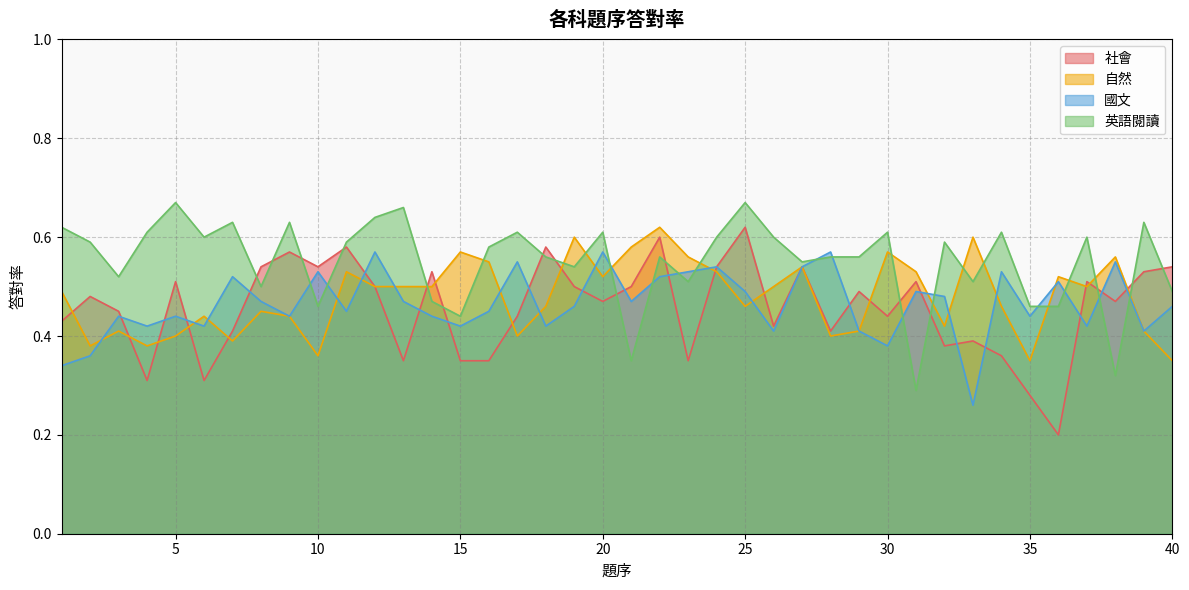

Between which two adjacent categories do 自然 and 國文 first intersect?

2 and 3